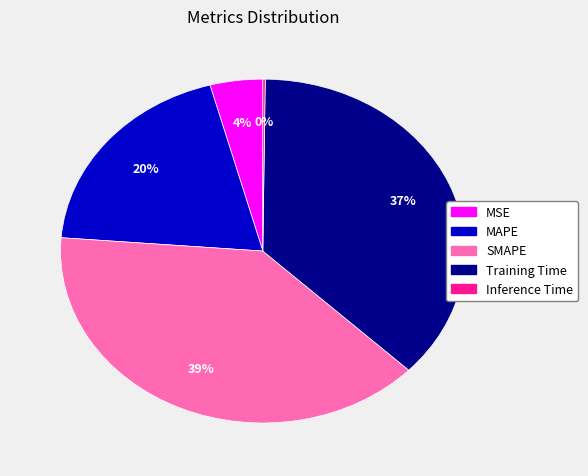

Does any single category account for the majority?

No